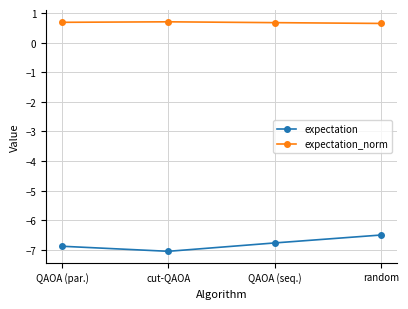

Count the expectation_norm values in the range 0 to 1.

4